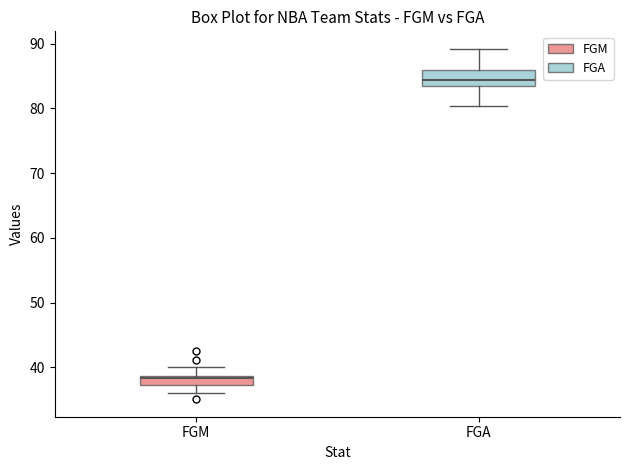

Where is the upper edge of the box for FGA on the y-axis? The values are not printed on the chart, so give them approximately, as read against the axis.

86